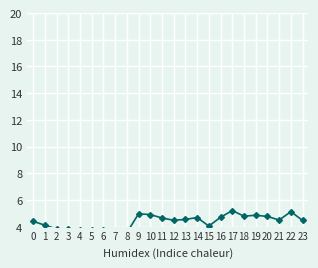

What is the change in value from 0 to 1?

-0.3